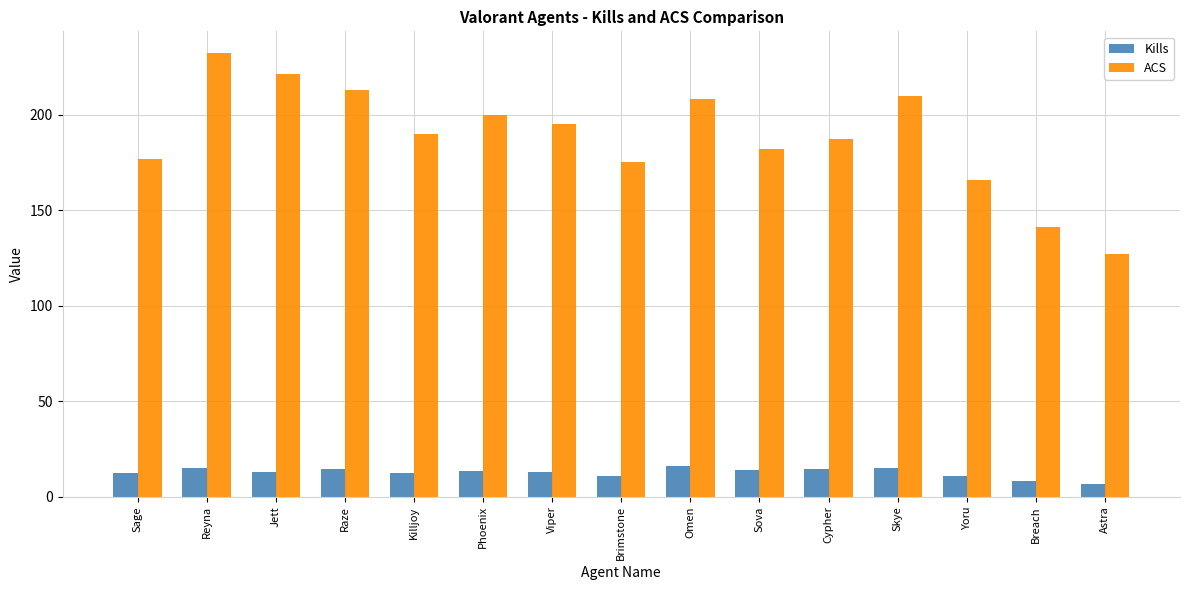

Between Brimstone and Yoru, which series saw the biggest shift?

ACS